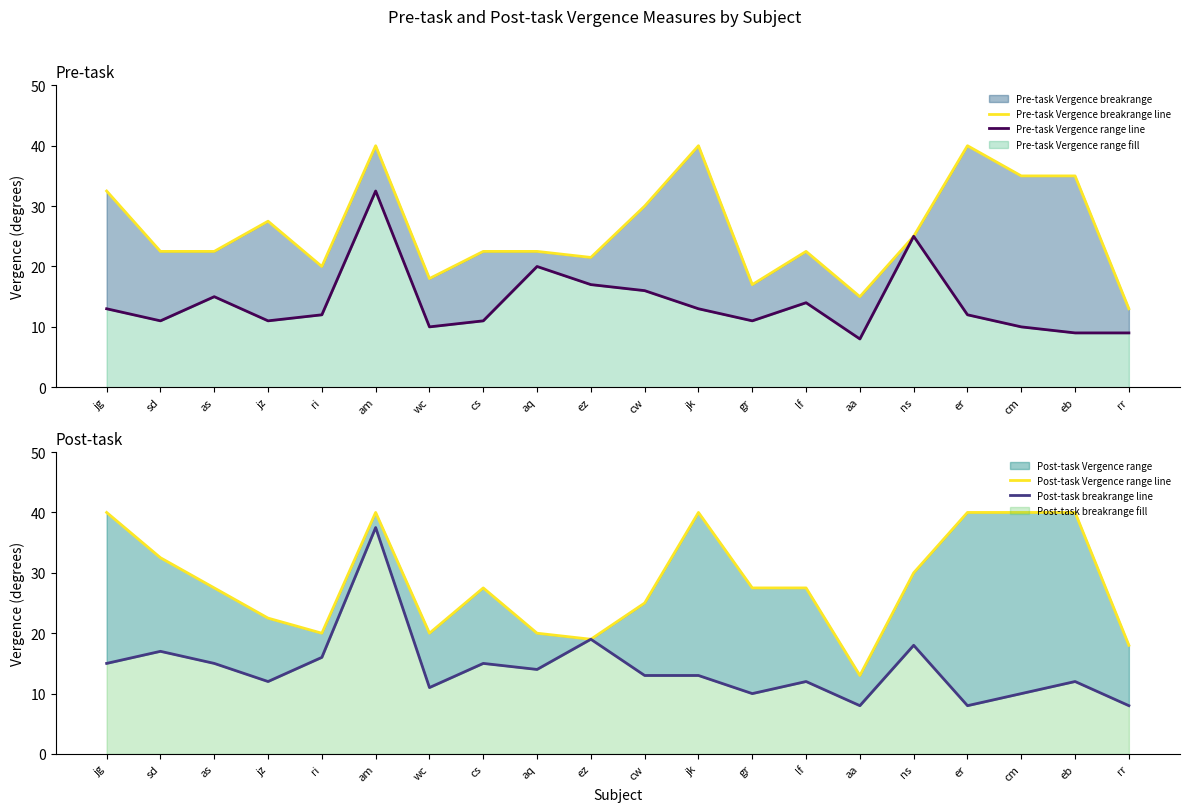

Is it true that Pre-task Vergence range line equals 12.0 at aa?

False